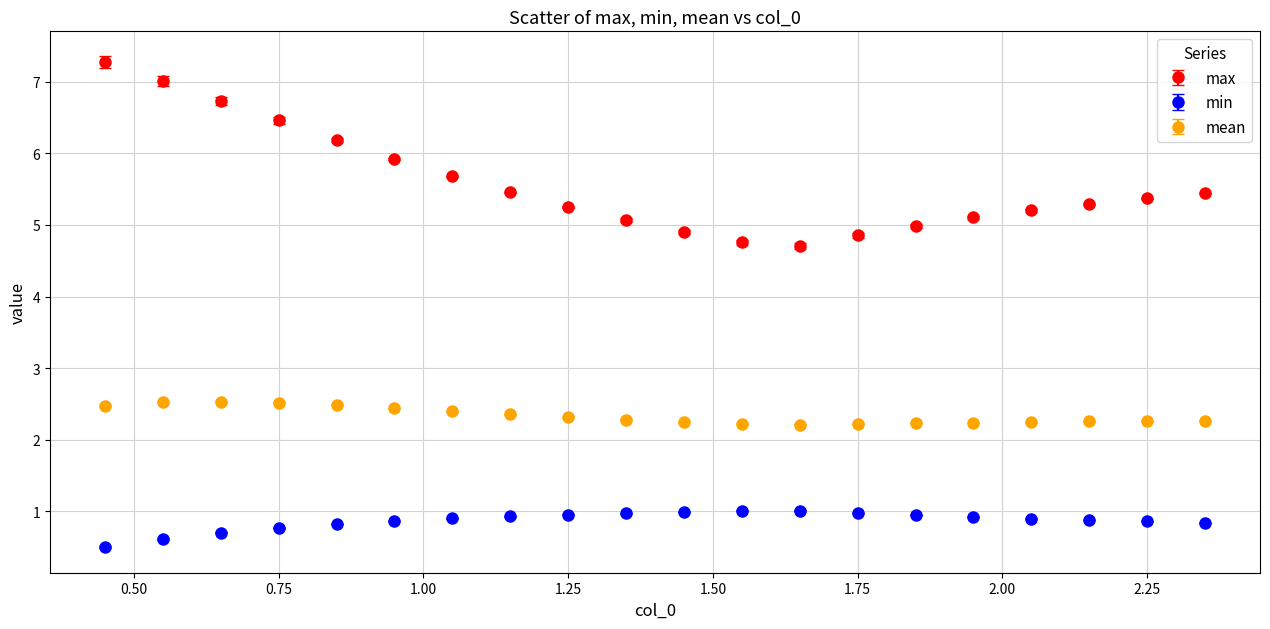

Which series has the widest spread of values?

max